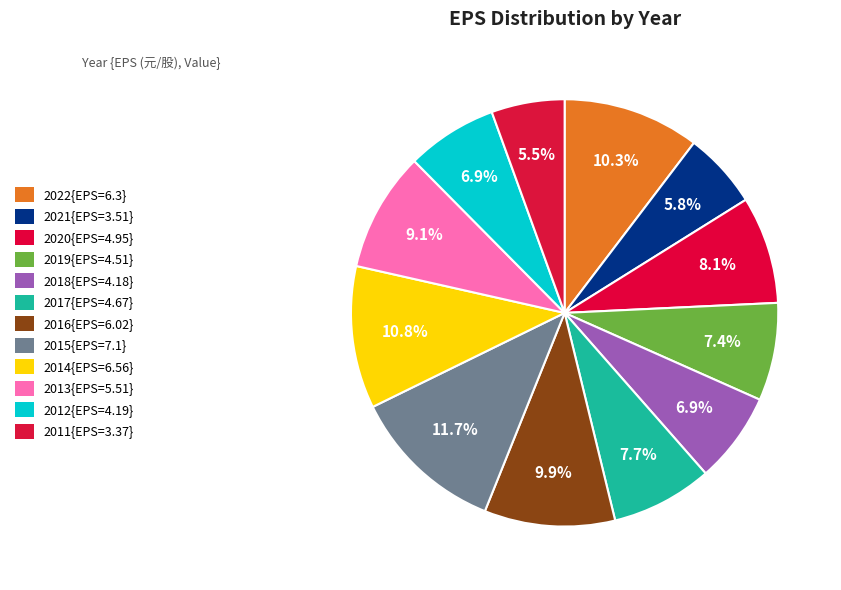

Count the number of slices in the pie.

12